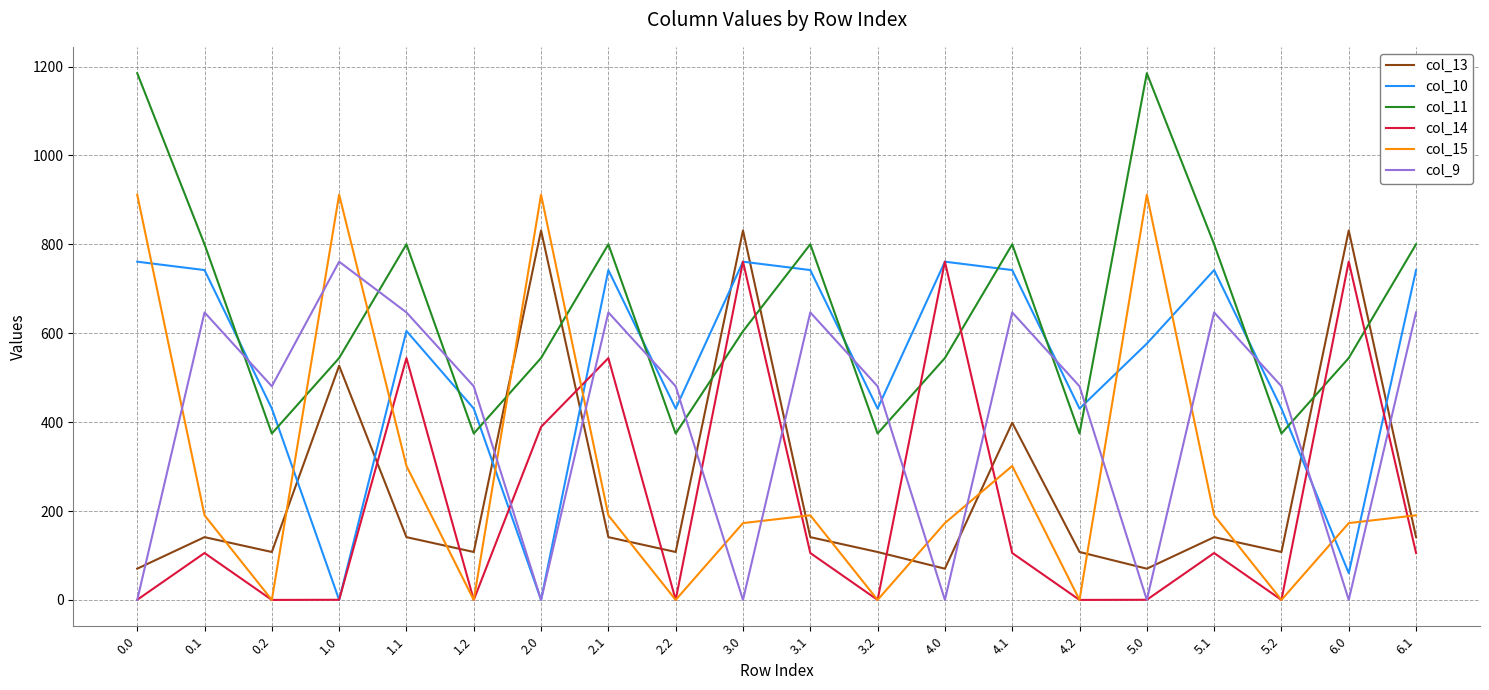

At 6.0, list the series in order from largest to smallest.

col_13, col_14, col_11, col_15, col_10, col_9